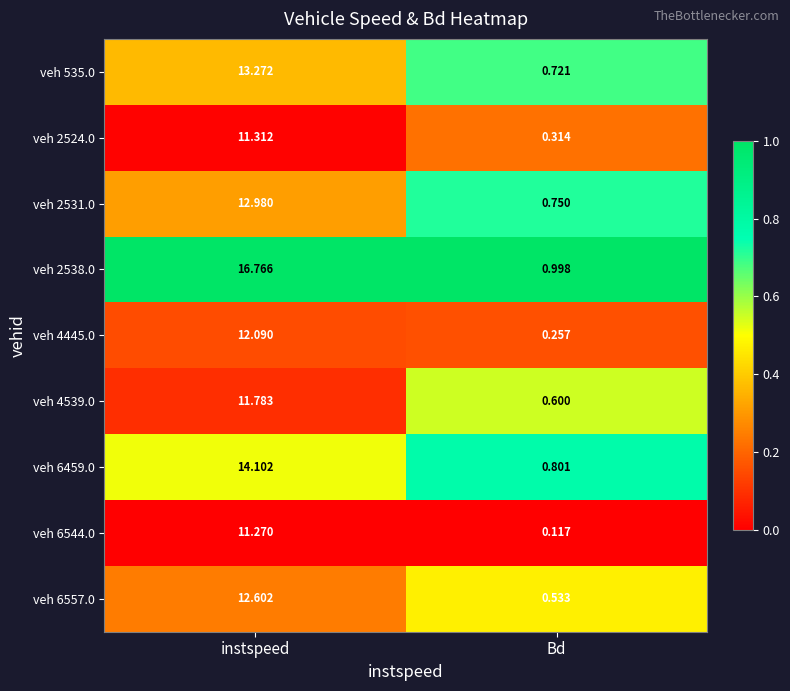

Rank the series at instspeed from highest to lowest value.

veh 2538.0, veh 6459.0, veh 535.0, veh 2531.0, veh 6557.0, veh 4445.0, veh 4539.0, veh 2524.0, veh 6544.0